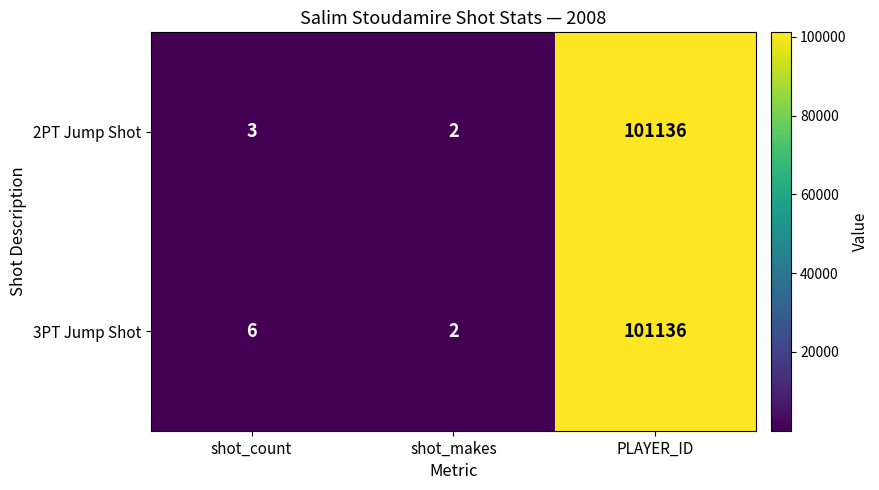

At which category is the sum across all series the highest?

PLAYER_ID